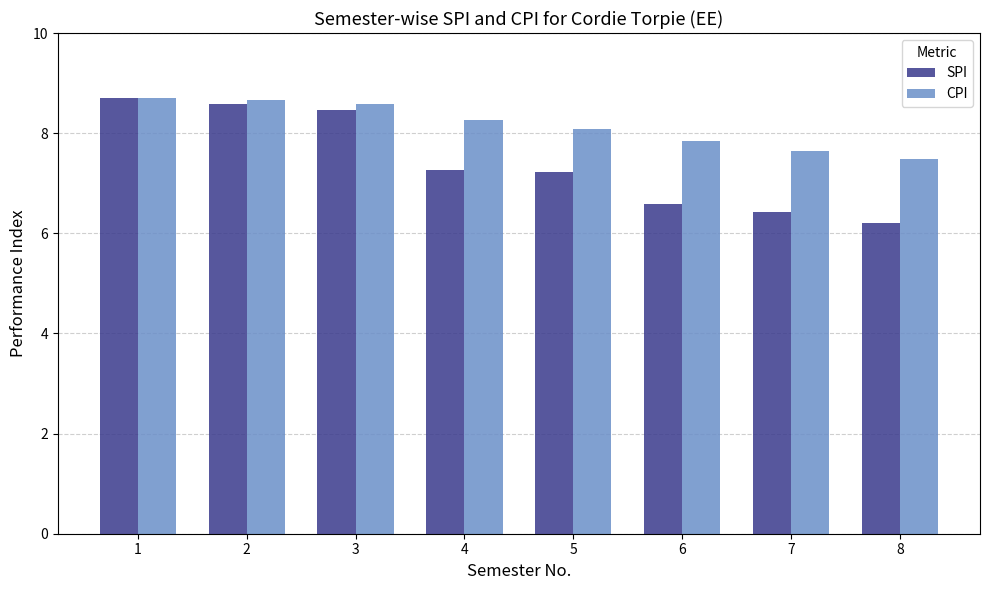

Rank the series by their average value, from lowest to highest.

SPI, CPI